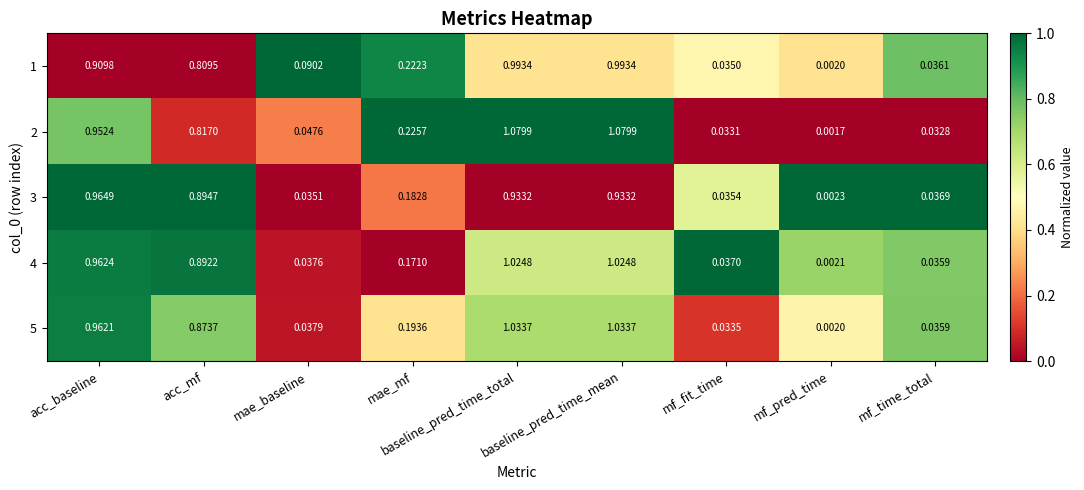

Is the value of 1 at acc_mf greater than the value of 2 at mf_pred_time?

Yes